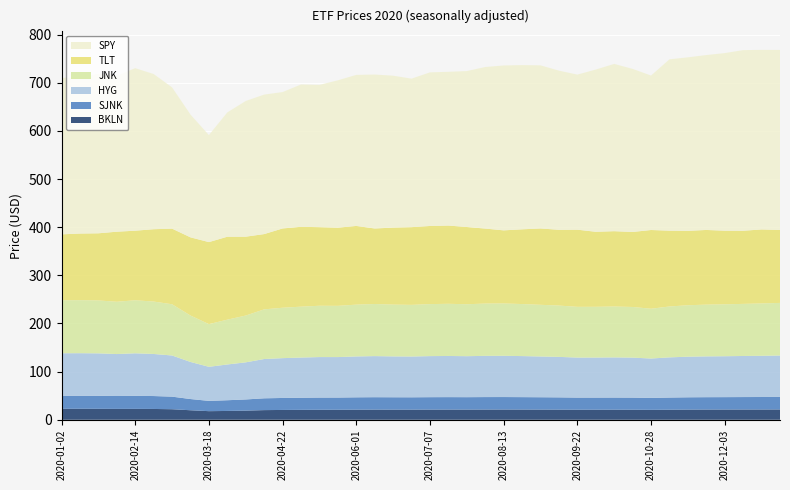

Reading left to right, list all the values displayed in this chart.

BKLN: 22.9	22.9	22.8	22.6	22.6	22.5	21.9	19.8	17.9	18.3	19.0	20.1	20.4	20.6	20.8	20.8	21.0	21.1	21.1	21.1	21.2	21.2	21.2	21.3	21.3	21.3	21.2	21.1	20.9	20.9	21.0	20.9	20.6	20.9	21.2	21.3	21.3	21.3	21.4	21.4
SJNK: 27.0	27.1	27.1	26.8	27.1	26.8	26.1	23.3	21.4	22.3	23.2	24.5	24.9	25.1	25.4	25.4	25.7	25.8	25.7	25.6	25.8	25.9	25.8	25.9	25.9	25.8	25.6	25.5	25.2	25.2	25.2	25.1	24.8	25.2	25.5	25.7	25.8	25.9	25.9	26.1
HYG: 88.3	88.4	88.2	87.2	88.4	87.4	85.5	77.0	70.8	74.3	77.1	81.6	82.7	83.5	84.1	84.0	84.9	85.3	84.9	84.7	85.3	85.5	85.1	85.6	85.7	85.3	84.7	84.1	83.1	83.1	83.4	83.1	81.8	83.5	84.3	84.8	85.0	85.3	85.6	86.0
JNK: 110.0	110.1	109.9	108.6	110.2	108.9	106.4	96.4	88.7	93.1	97.2	103.2	104.7	105.7	106.6	106.4	107.6	108.2	107.6	107.3	108.1	108.4	107.9	108.6	108.7	108.1	107.3	106.6	105.4	105.4	105.7	105.2	103.4	105.7	106.9	107.5	107.8	108.2	108.7	109.3
TLT: 137.0	138.4	139.5	145.5	144.6	150.2	157.1	162.4	170.4	172.3	163.8	156.4	164.7	165.9	163.3	162.4	163.5	156.9	160.0	161.4	162.3	162.6	160.4	155.8	151.9	155.2	158.6	157.4	160.3	155.9	156.5	155.8	163.5	157.5	154.6	155.1	153.0	151.9	153.8	151.6
SPY: 324.9	325.7	331.3	324.1	337.6	322.4	293.5	255.1	222.3	258.3	281.9	289.8	283.3	295.7	295.6	306.1	313.8	319.8	315.5	308.5	319.1	319.4	323.9	335.6	342.5	341.2	338.8	330.6	322.1	337.0	347.5	338.7	320.9	355.9	360.4	363.3	368.9	375.2	373.0	373.9